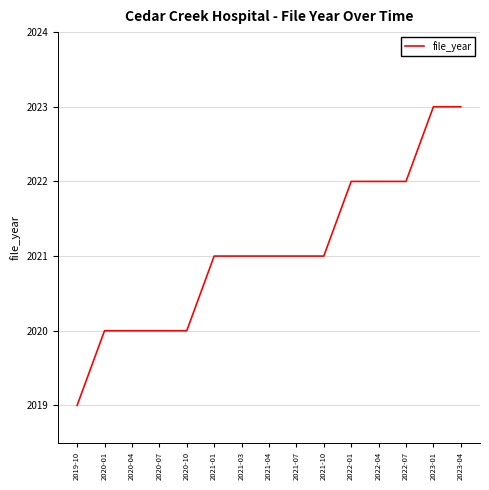

True or false: the data shows 2023 at 2023-04.

True